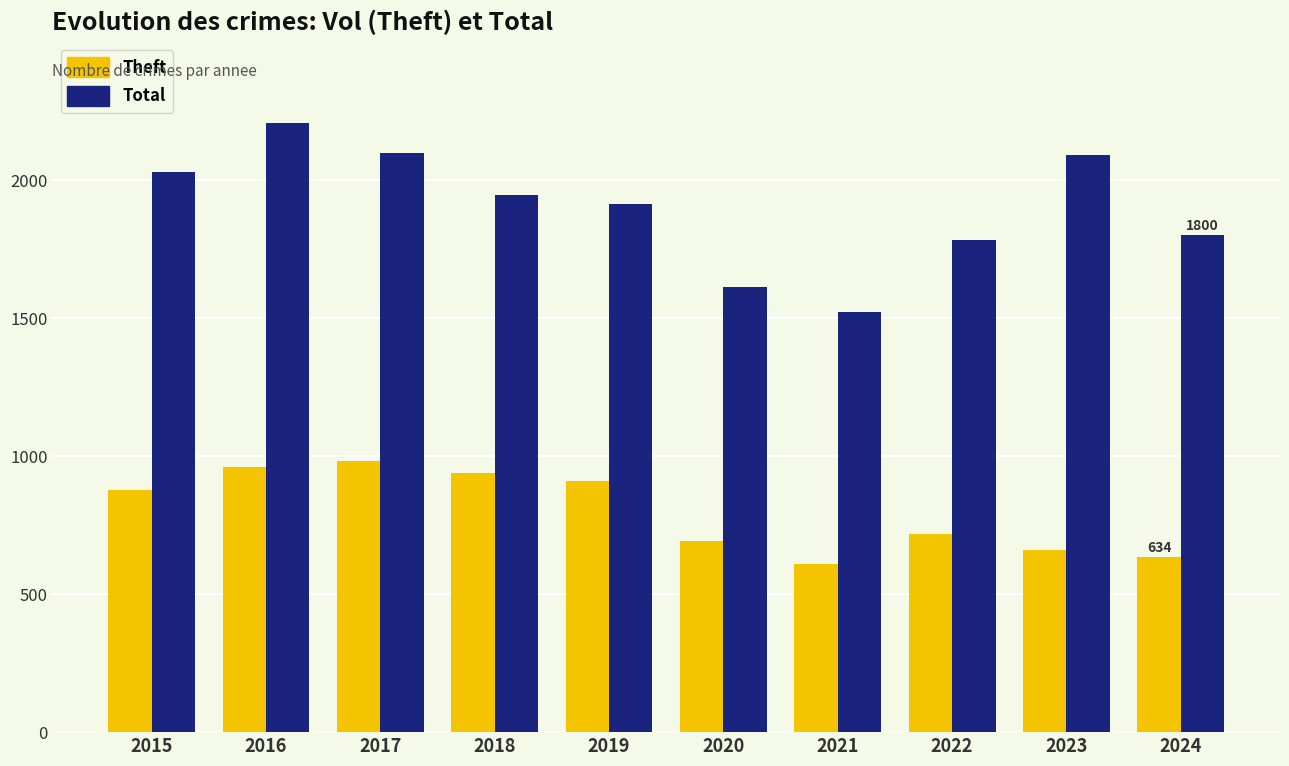

What is the value of the Theft bar at the 2nd from the left?

962